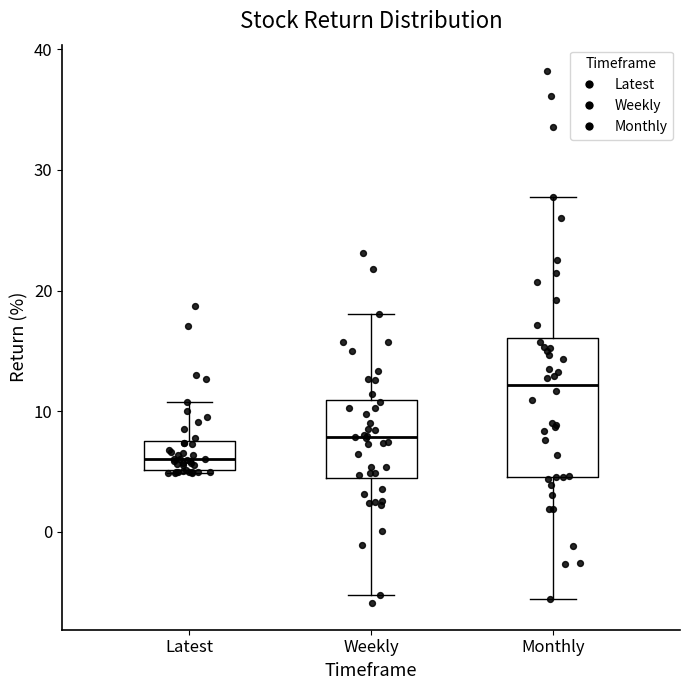

Which box has the highest median line?

Monthly